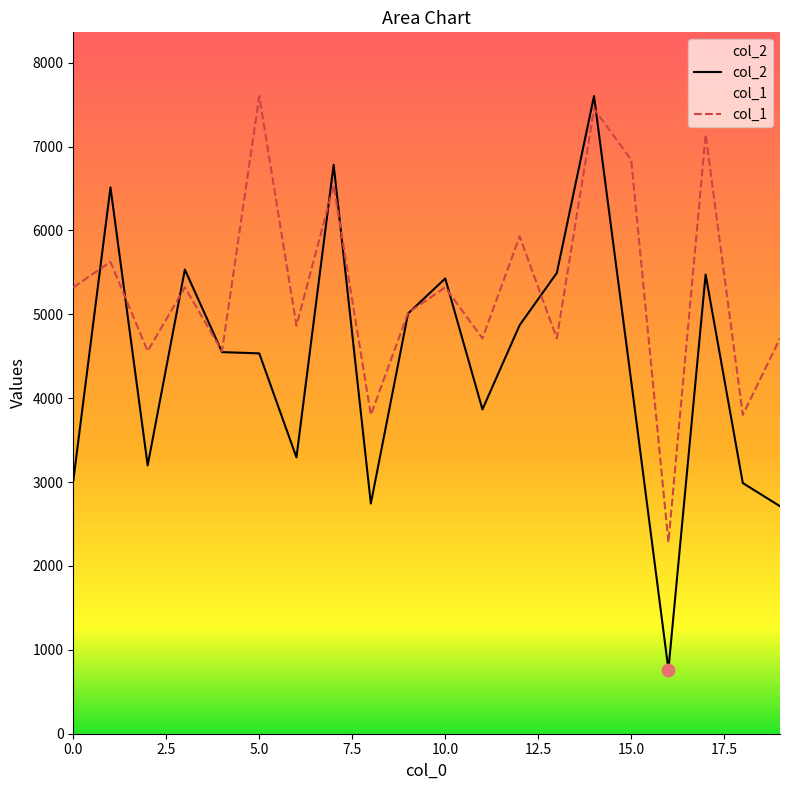

Which series reaches the minimum Y coordinate?

col_2